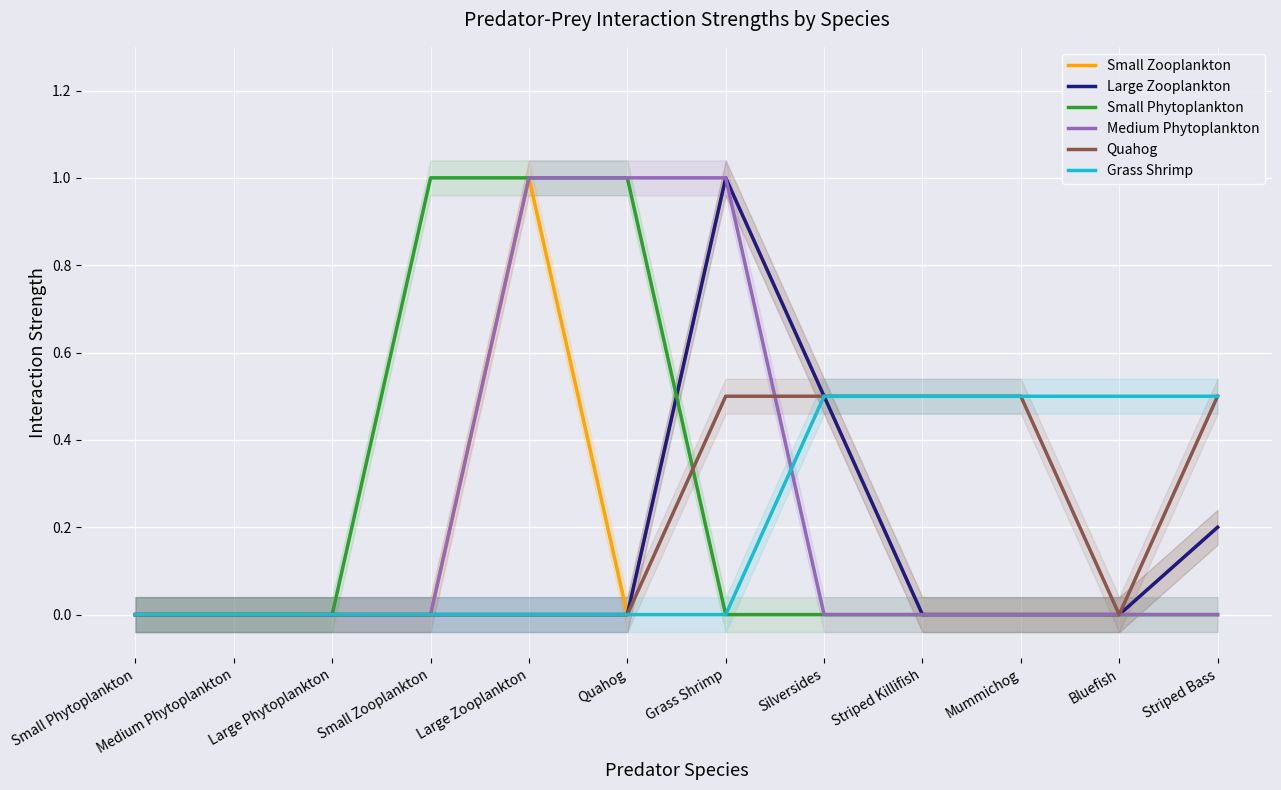

Is the value of Large Zooplankton at Small Phytoplankton greater than the value of Medium Phytoplankton at Grass Shrimp?

No